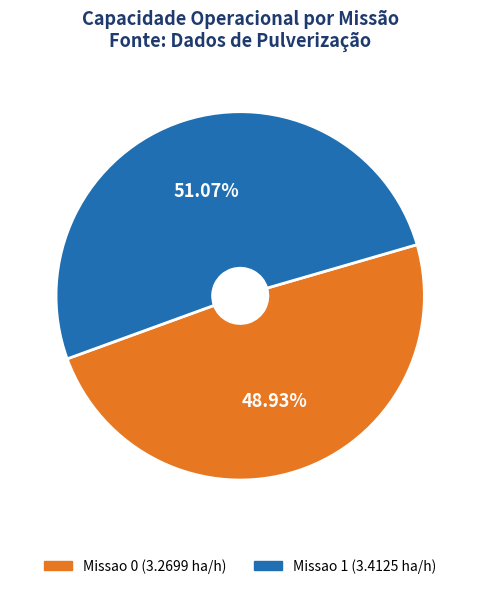

Is it true that Missao 0 is 59% of the pie?

False